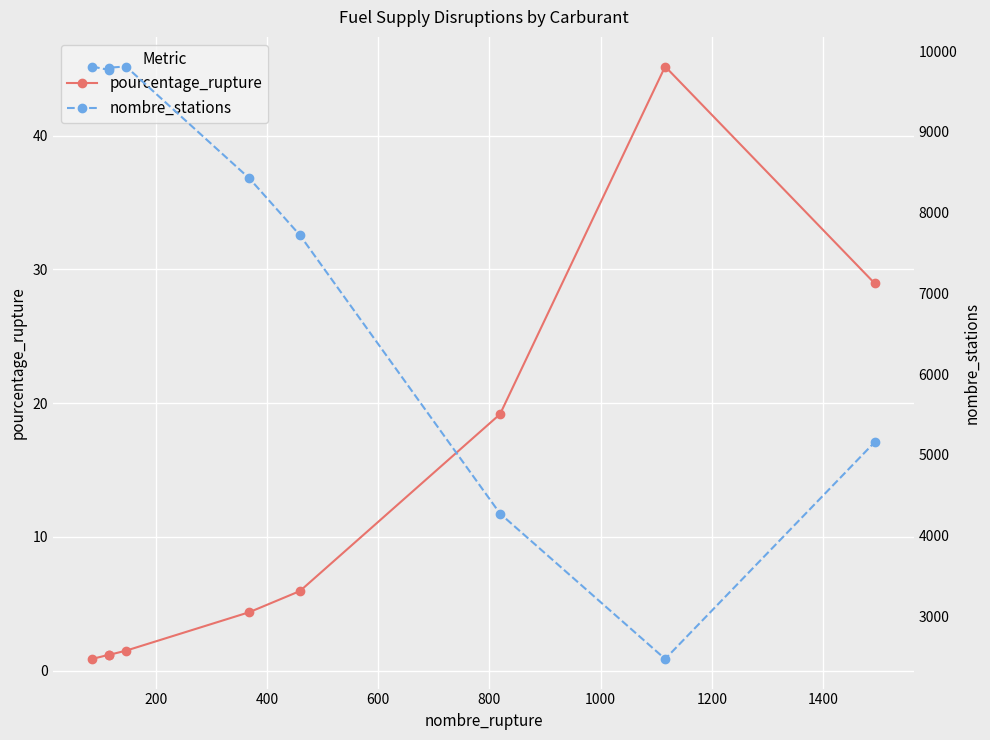

What are all the series names shown in the legend?

pourcentage_rupture, nombre_stations